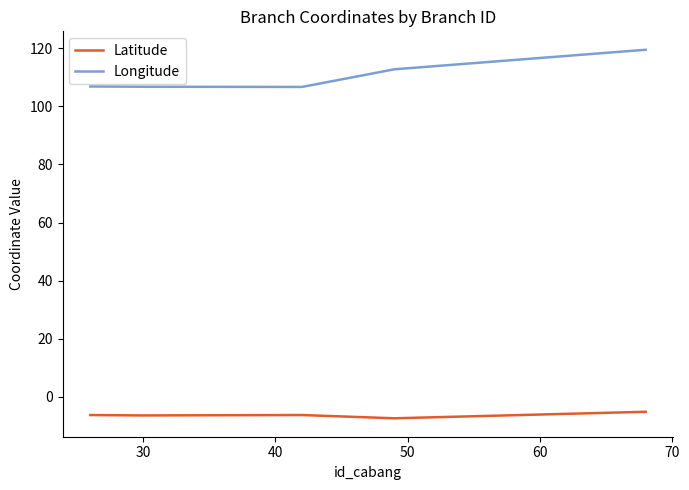

Which series has the largest total across all categories?

Longitude